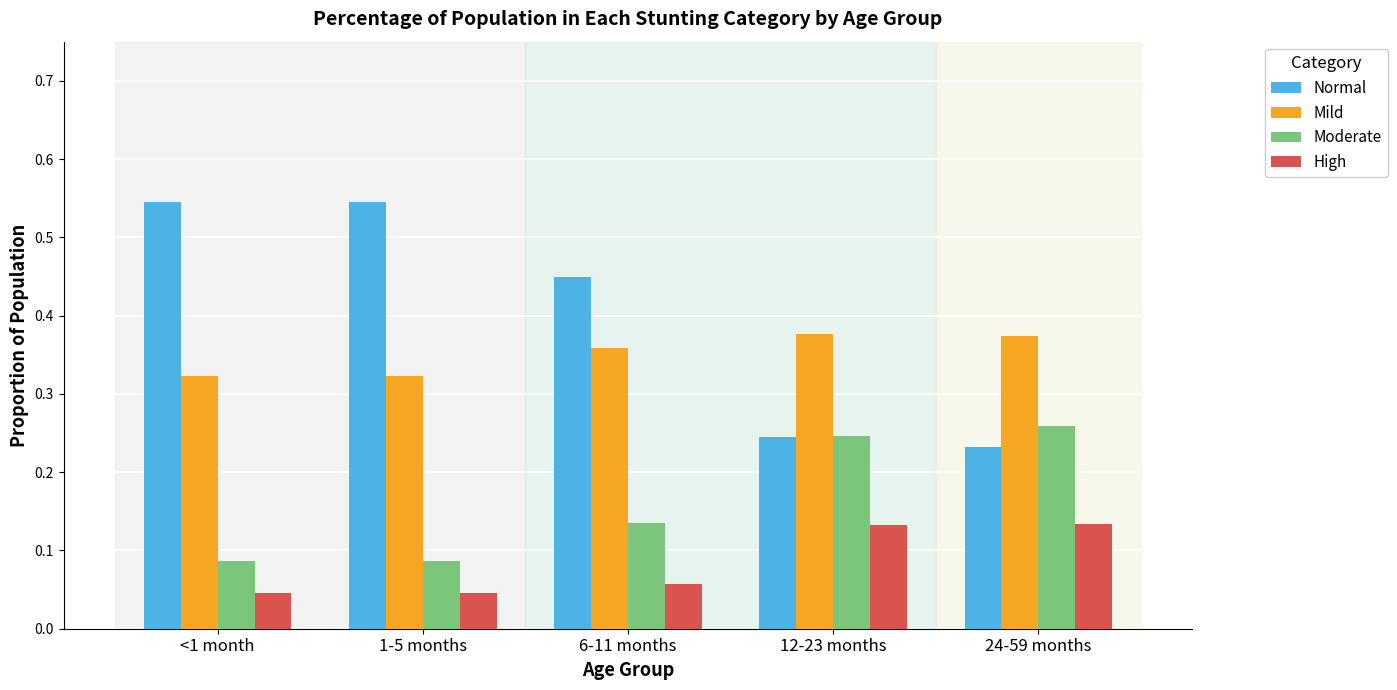

The value of Mild at 24-59 months is 0.1. True or false?

False